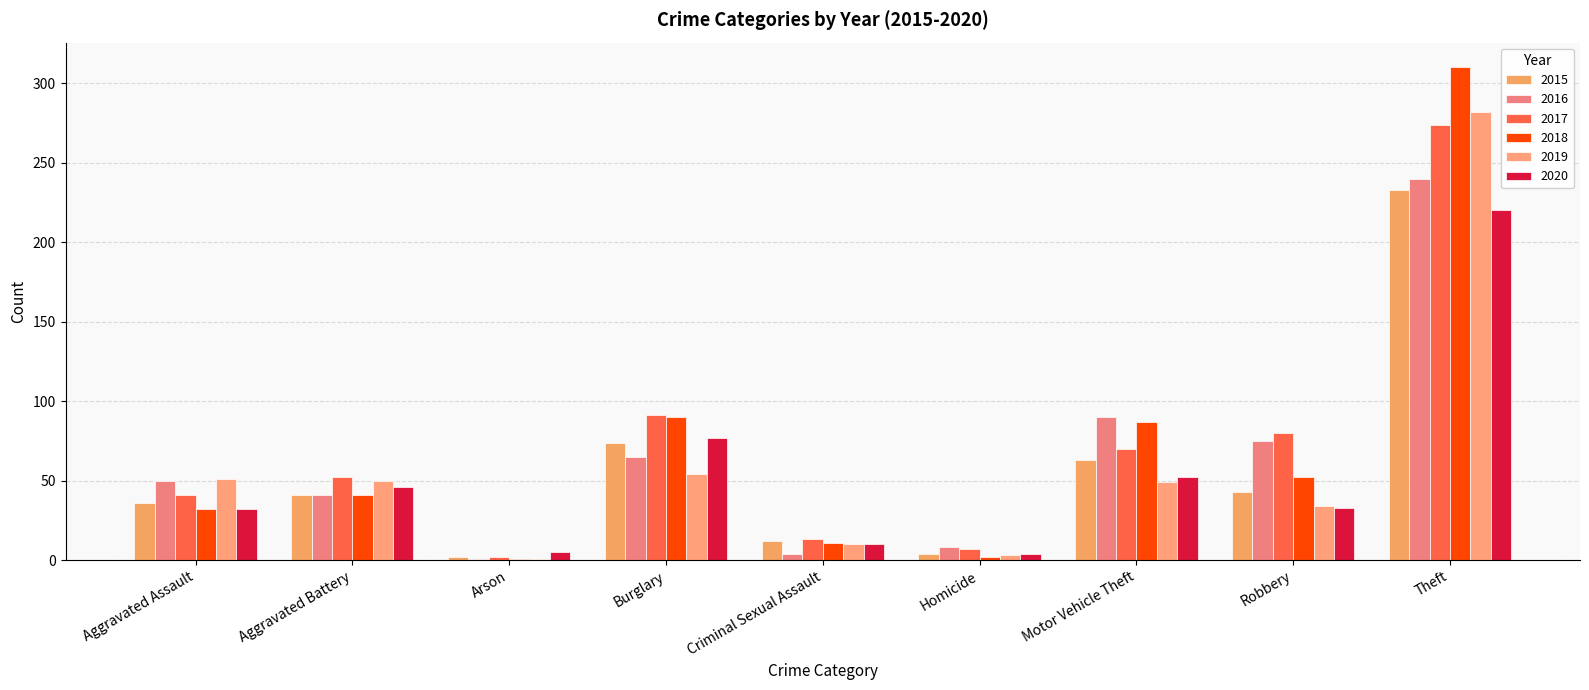

Read the 2019 value at Aggravated Battery.

50